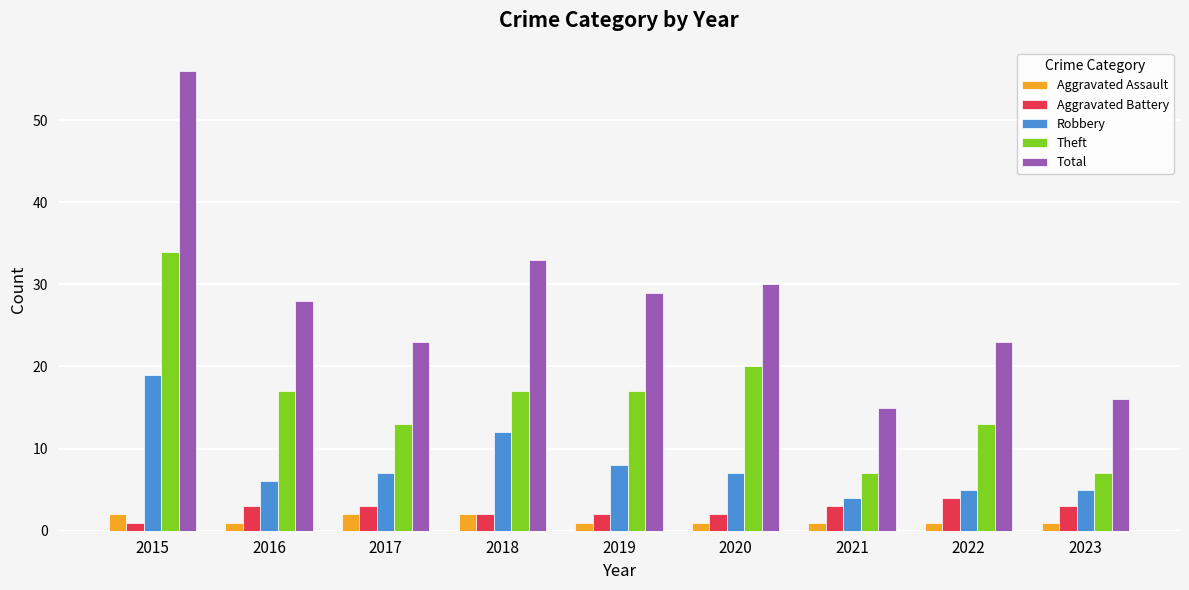

Which category has the lowest value in the Robbery series?

2021